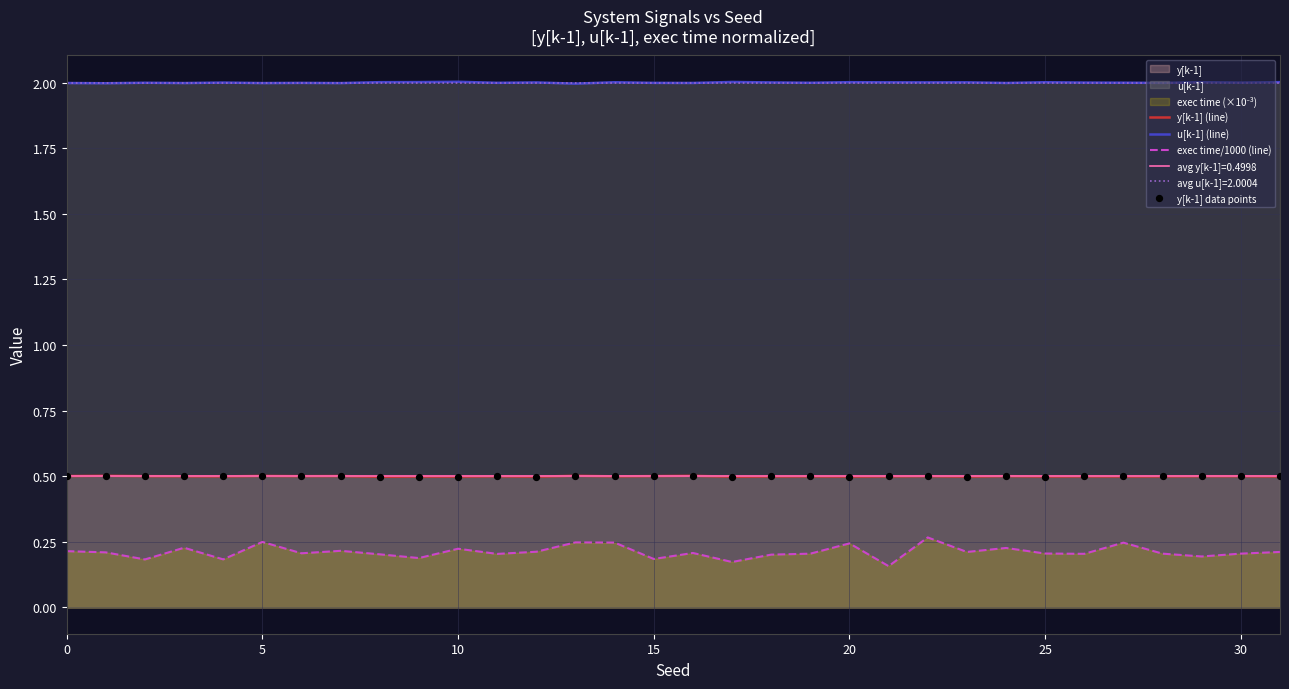

What is the maximum value for u[k-1] (line)?

2.0